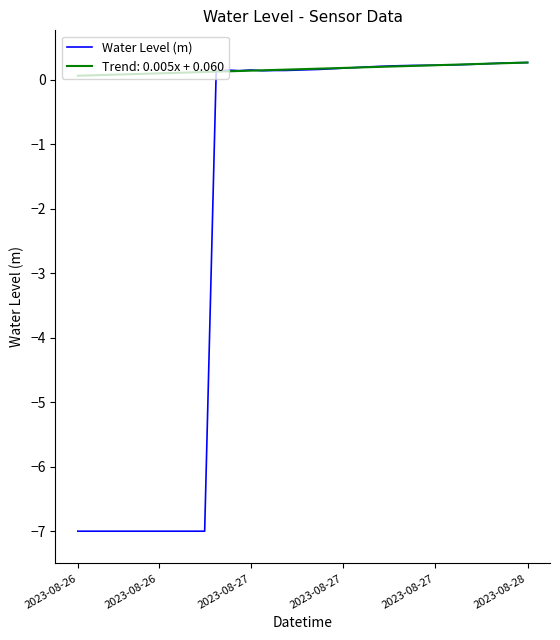

List the series in order of their overall mean, highest first.

Trend: 0.005x + 0.060, Water Level (m)